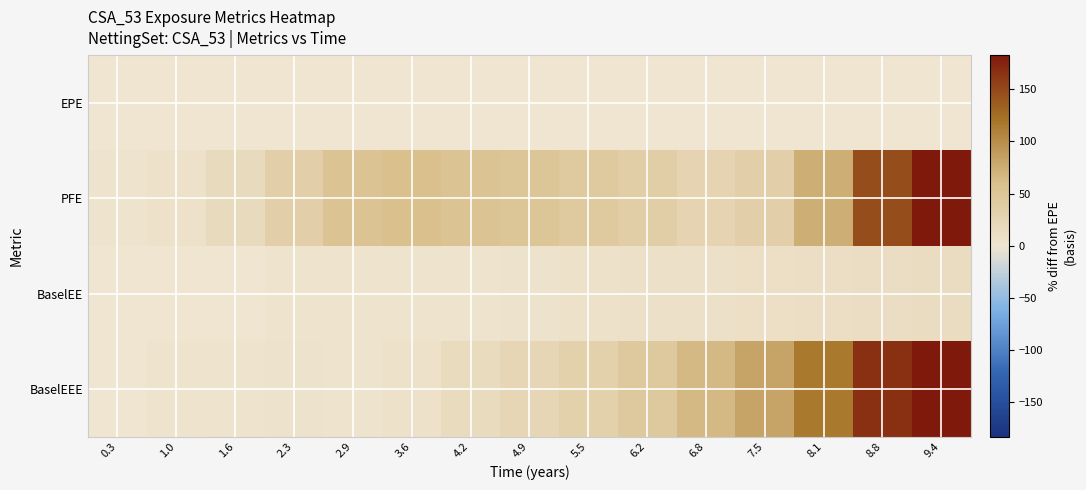

Reading left to right, extract all data points from this chart.

EPE: 0.3=0.0	1.0=0.0	1.6=0.0	2.3=0.0	2.9=0.0	3.6=0.0	4.2=0.0	4.9=0.0	5.5=0.0	6.2=0.0	6.8=0.0	7.5=0.0	8.1=0.0	8.8=0.0	9.4=0.0
PFE: 0.3=1.4	1.0=5.8	1.6=18.4	2.3=35.3	2.9=53.3	3.6=59.2	4.2=54.1	4.9=50.6	5.5=44.2	6.2=35.9	6.8=27.3	7.5=35.6	8.1=73.7	8.8=146.0	9.4=228.6
BaselEE: 0.3=0.2	1.0=0.7	1.6=1.2	2.3=1.8	2.9=2.4	3.6=3.2	4.2=4.2	4.9=5.1	5.5=6.1	6.2=7.2	6.8=8.4	7.5=9.9	8.1=11.2	8.8=12.6	9.4=14.4
BaselEEE: 0.3=1.3	1.0=2.7	1.6=4.3	2.3=4.5	2.9=3.8	3.6=6.8	4.2=16.3	4.9=23.6	5.5=31.7	6.2=45.5	6.8=64.3	7.5=82.6	8.1=116.6	8.8=166.6	9.4=222.2